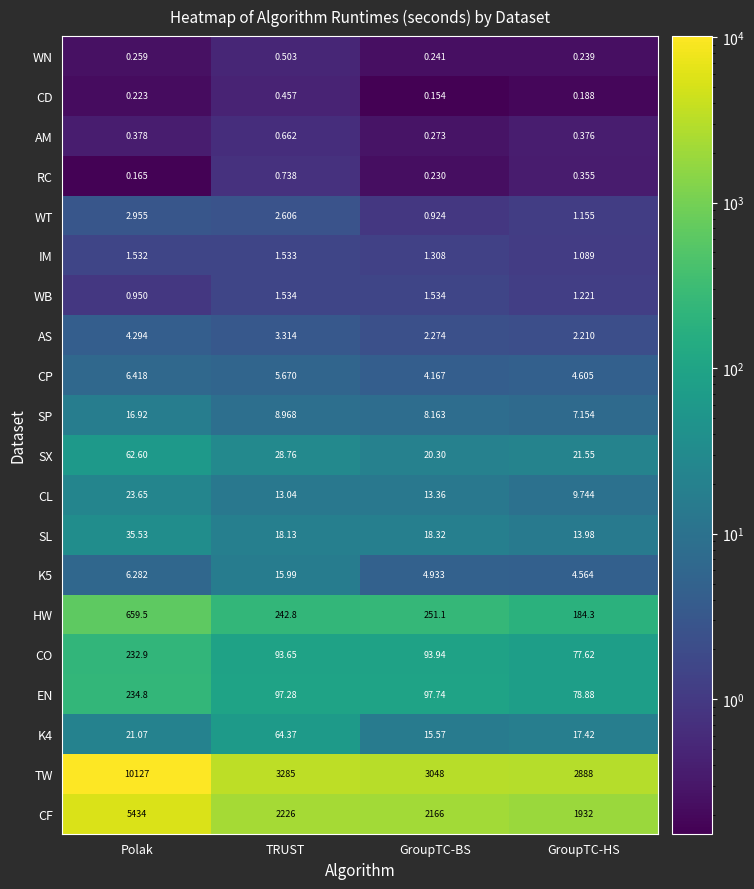

List the series in order of their peak value, highest first.

TW, CF, HW, EN, CO, K4, SX, SL, CL, SP, K5, CP, AS, WT, WB, IM, RC, AM, WN, CD